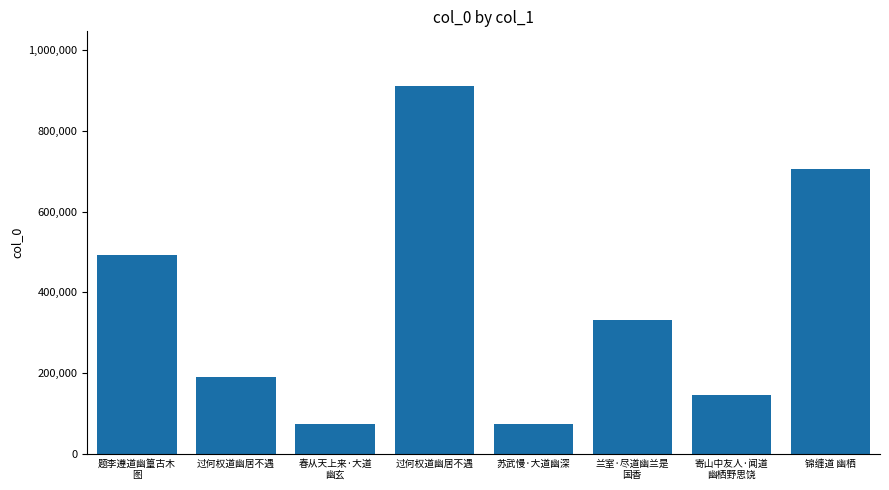

The chart shows a value of 194647 at 寄山中友人·闻道
幽栖野思饶. True or false?

False